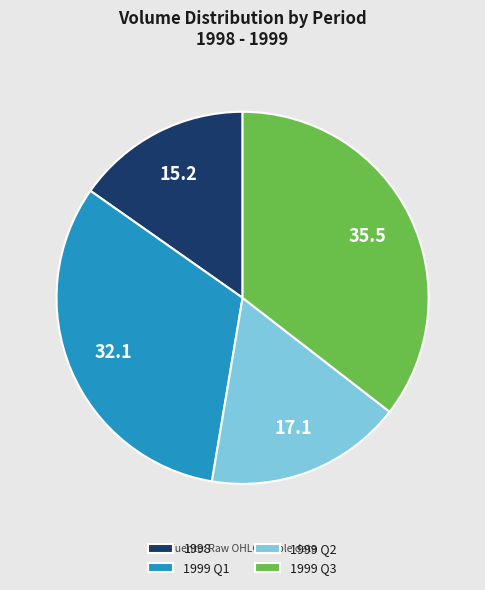

The 1999 Q1 slice represents 32% of the pie. True or false?

True